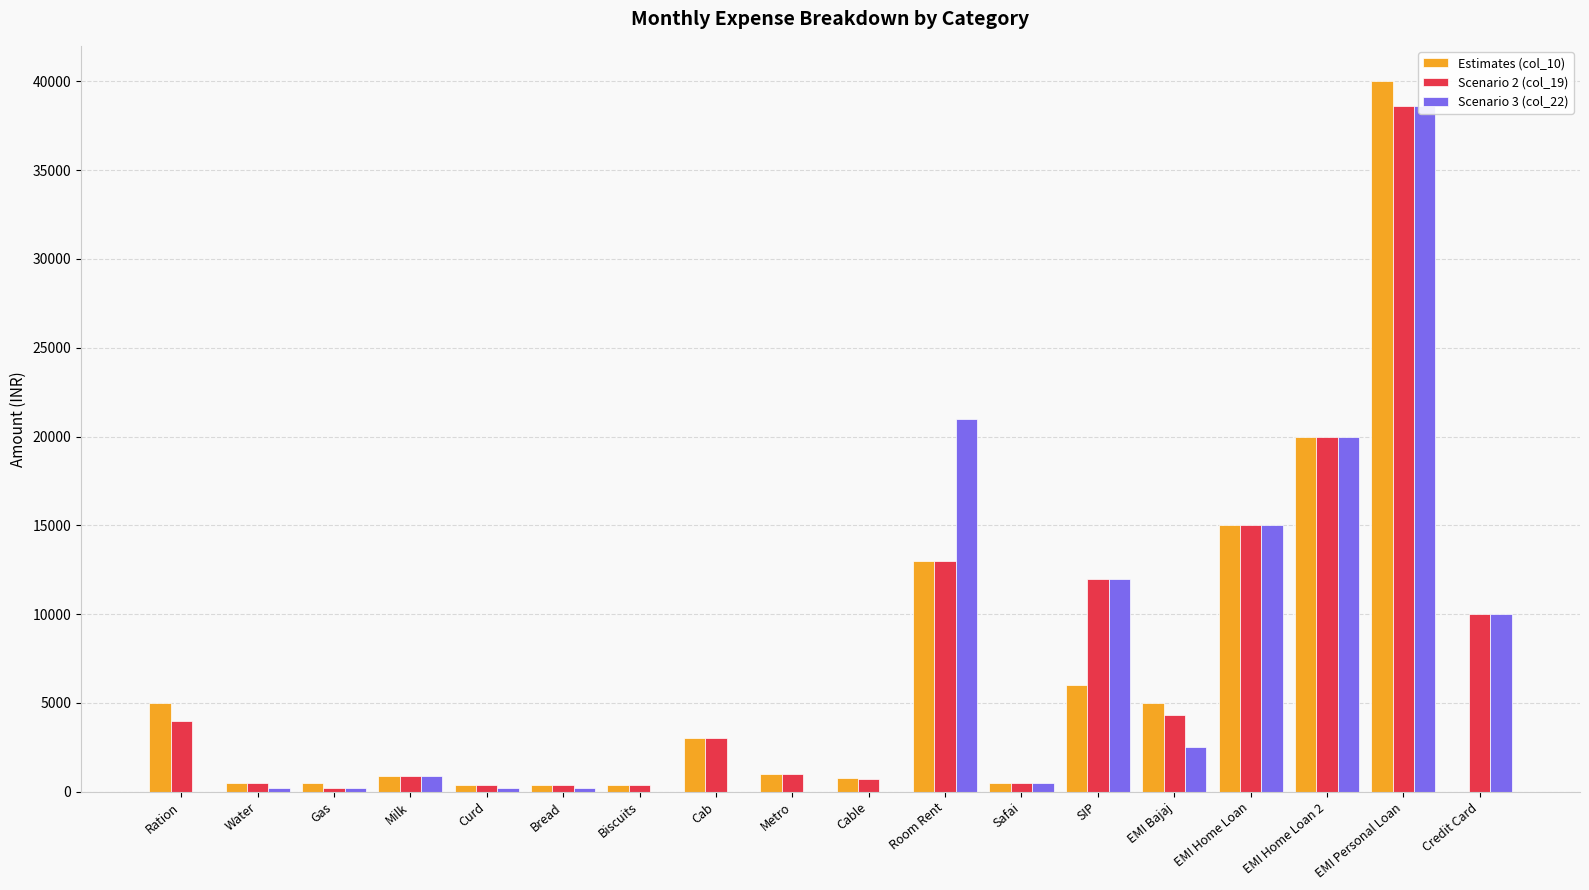

What is the value of the Scenario 2 (col_19) bar at the 17th from the left?

38625